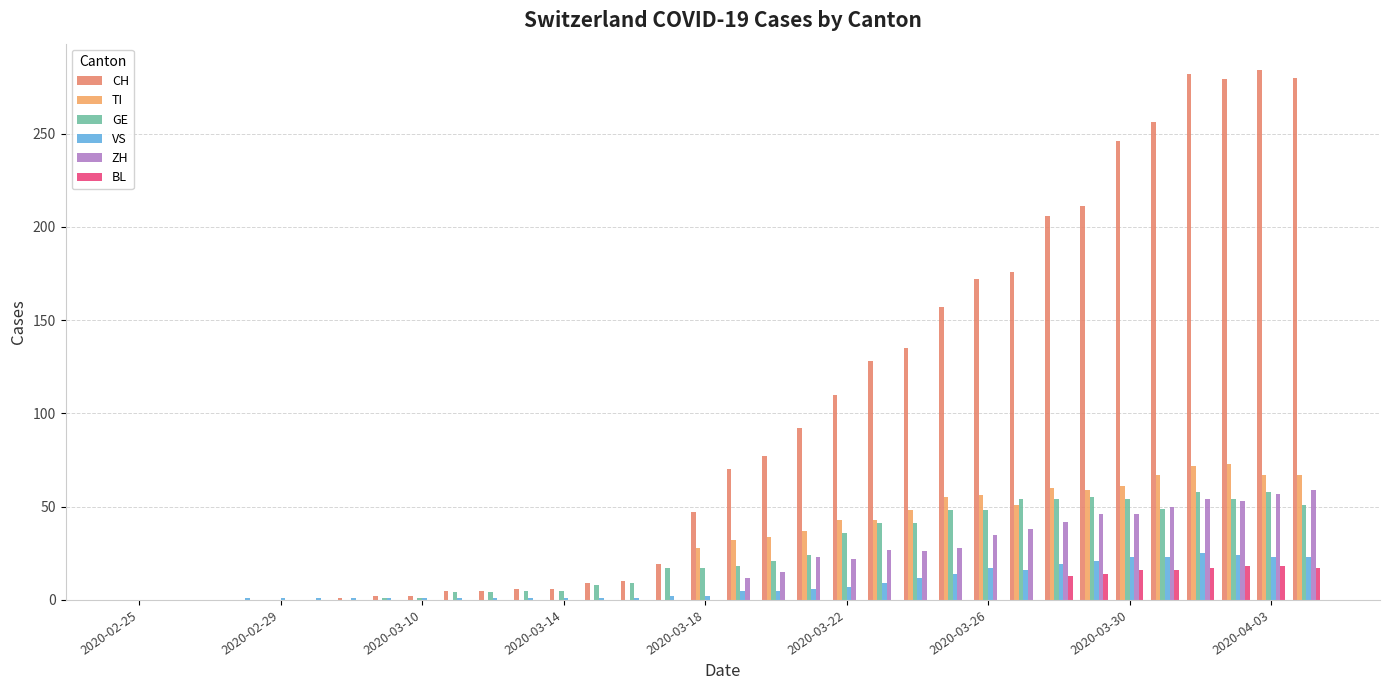

How many categories are shown in the chart?

34